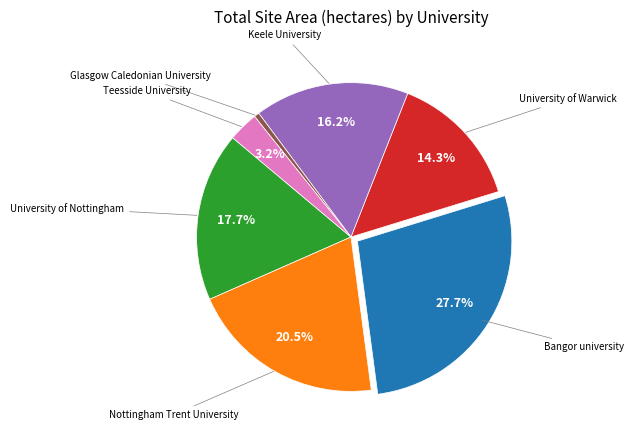

To the nearest percent, what is the difference between the Keele University and Bangor university slice percentages?

11%